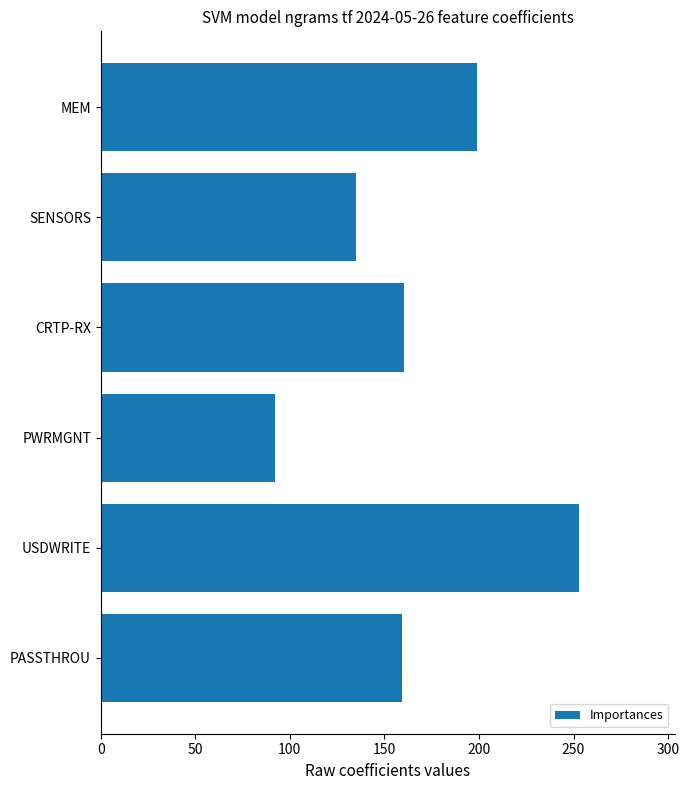

Is it true that the value at PASSTHROU is 248.9?

False